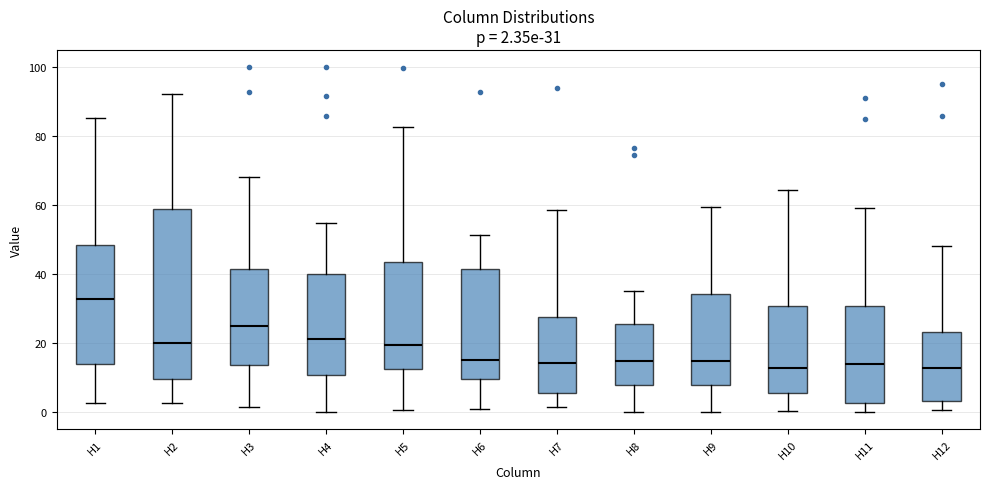

Comparing the boxes themselves (not the whiskers), which one is the tallest?

H2